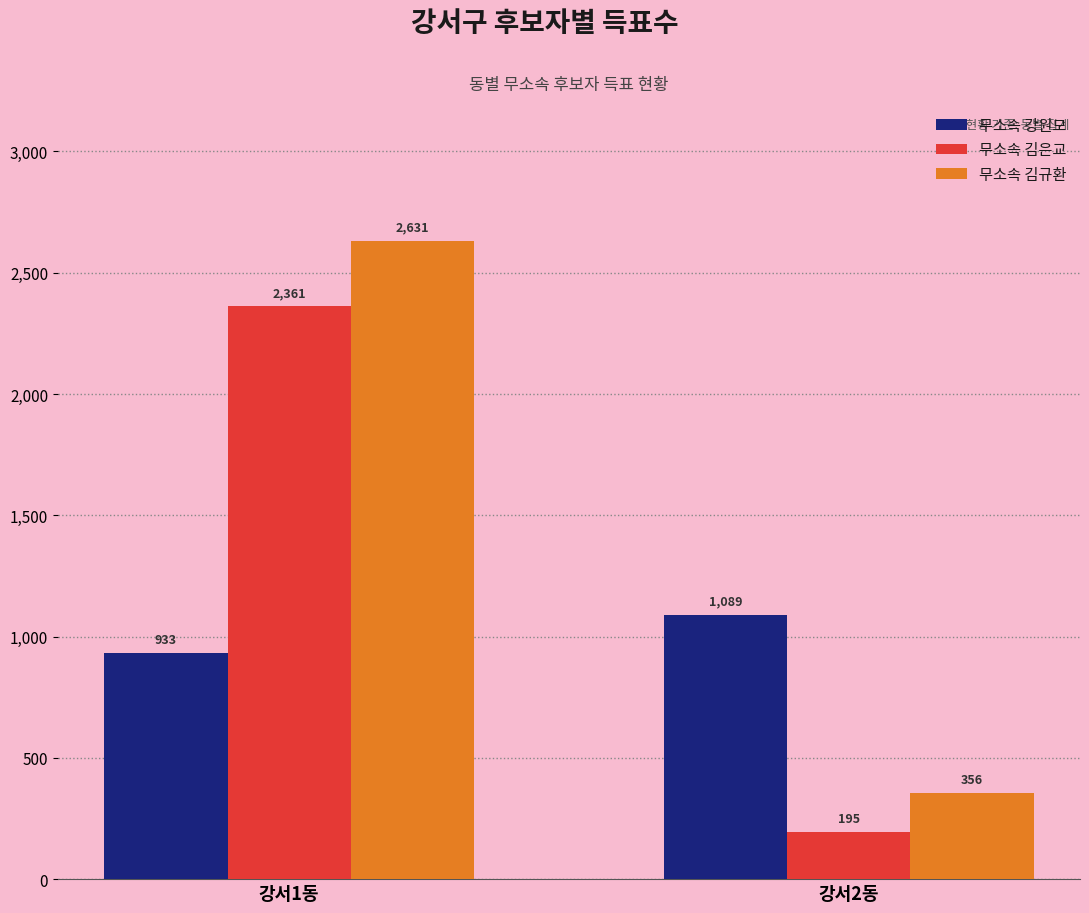

Which series has the largest range (max minus min)?

무소속 김규환